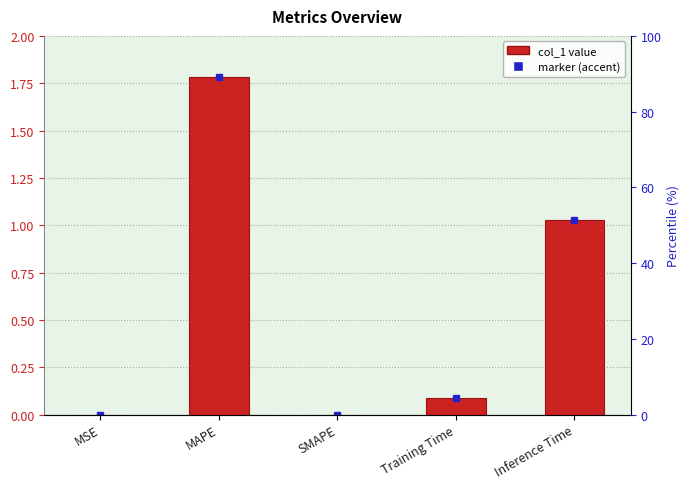

True or false: the data shows 1.8 at MAPE.

True